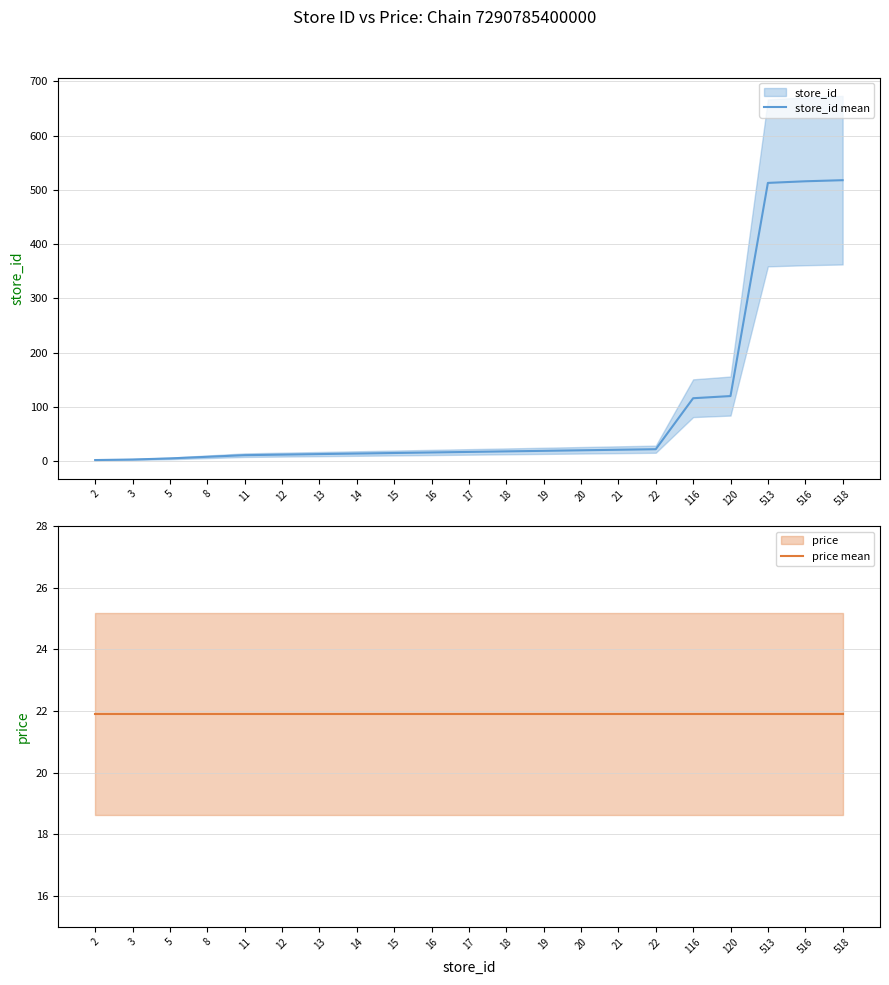

At which label does price mean reach its minimum?

2